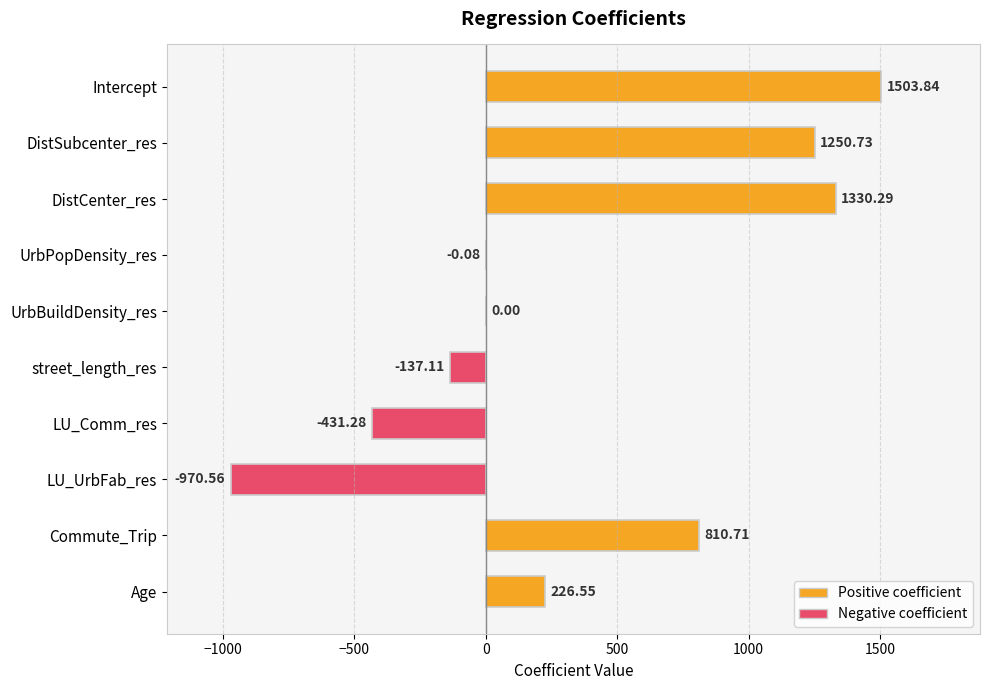

Between Commute_Trip and DistCenter_res, which is larger?

DistCenter_res